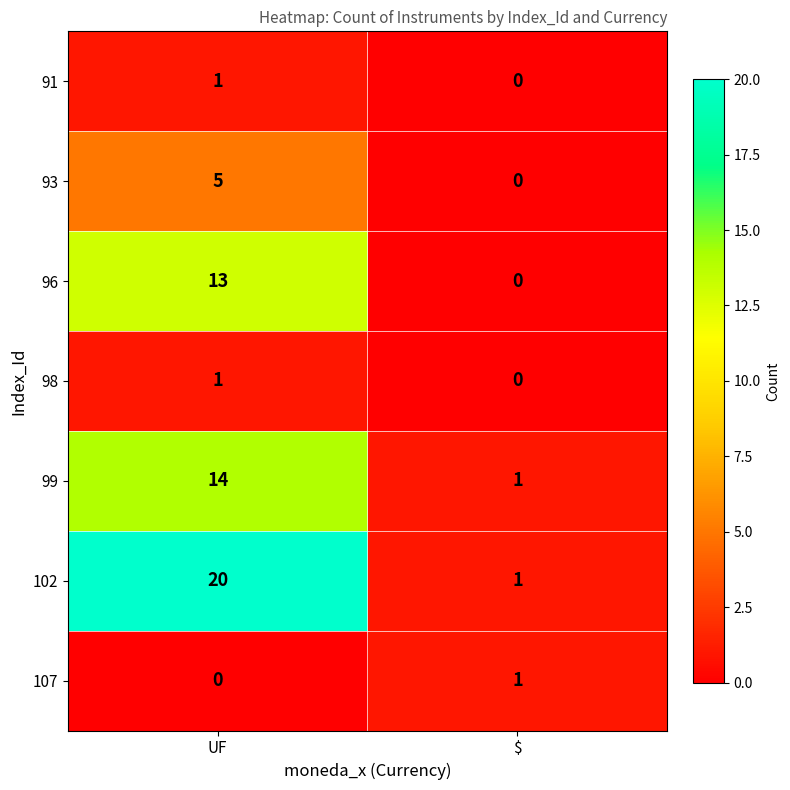

How many positive values does the 93 series have?

1